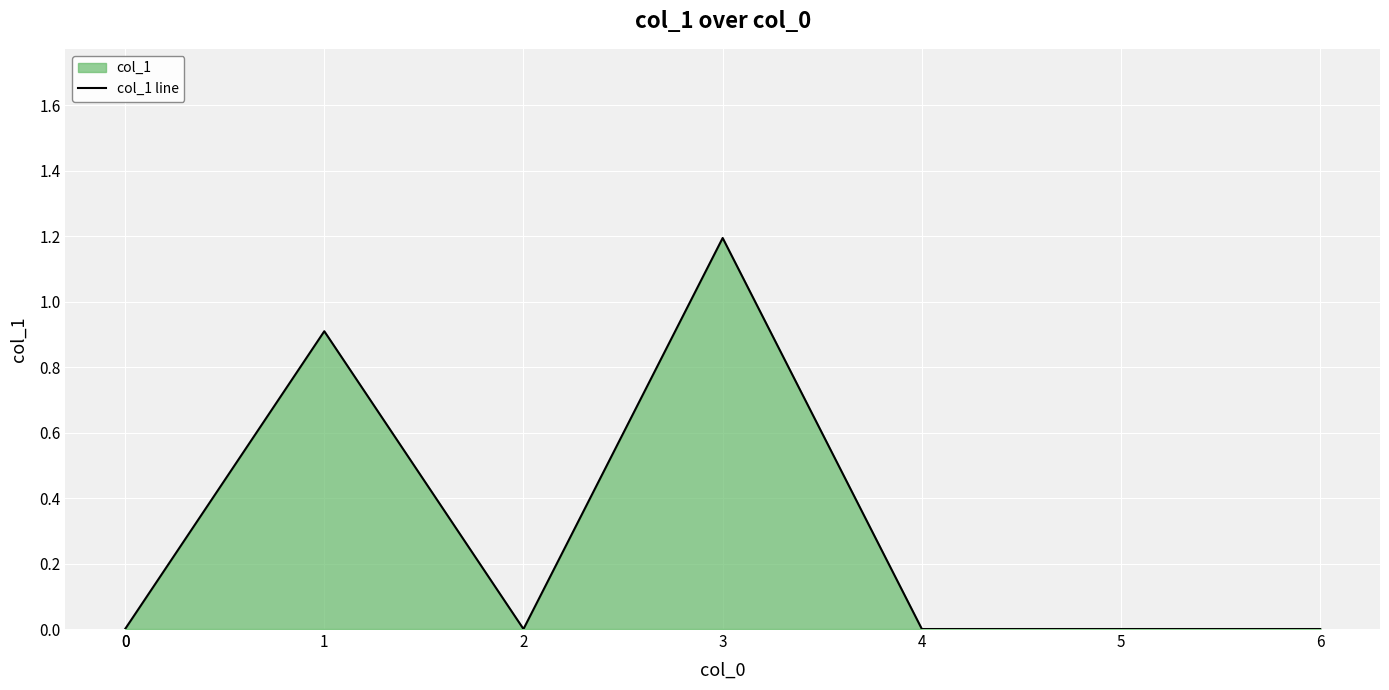

Is it true that the value at 0 is -0.4?

False